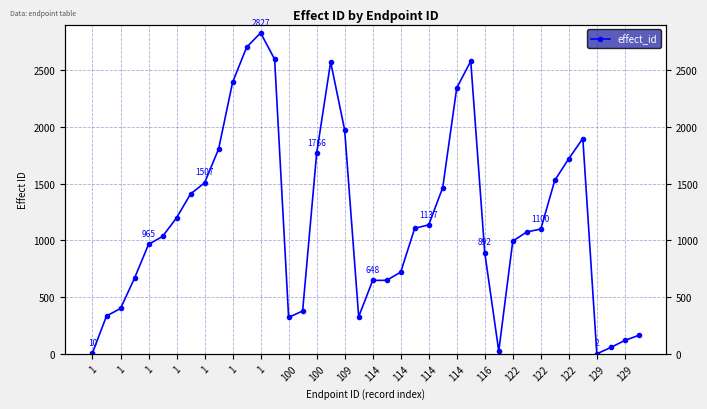

Does the chart have visible grid lines?

Yes